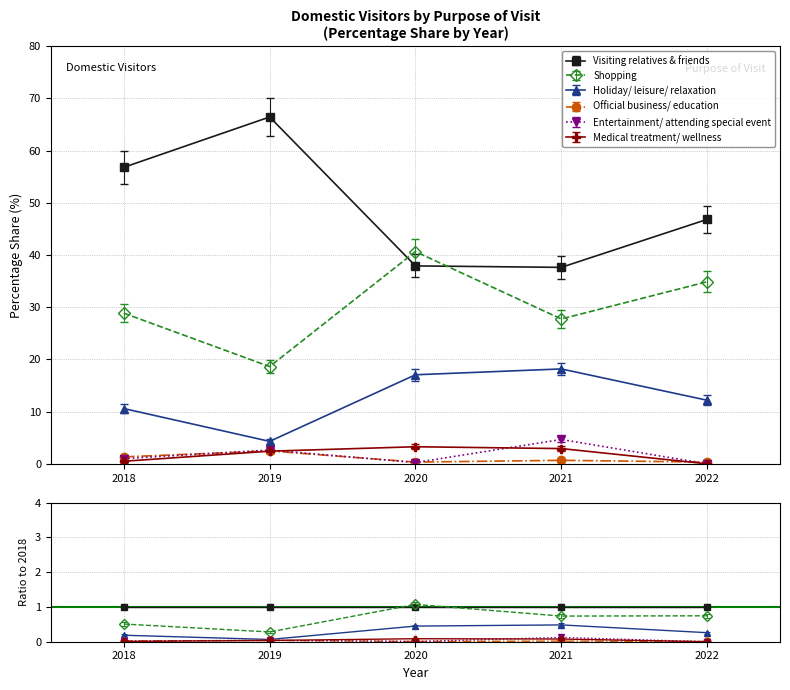

What is the value of the Shopping point at the 4th from the left?

27.8